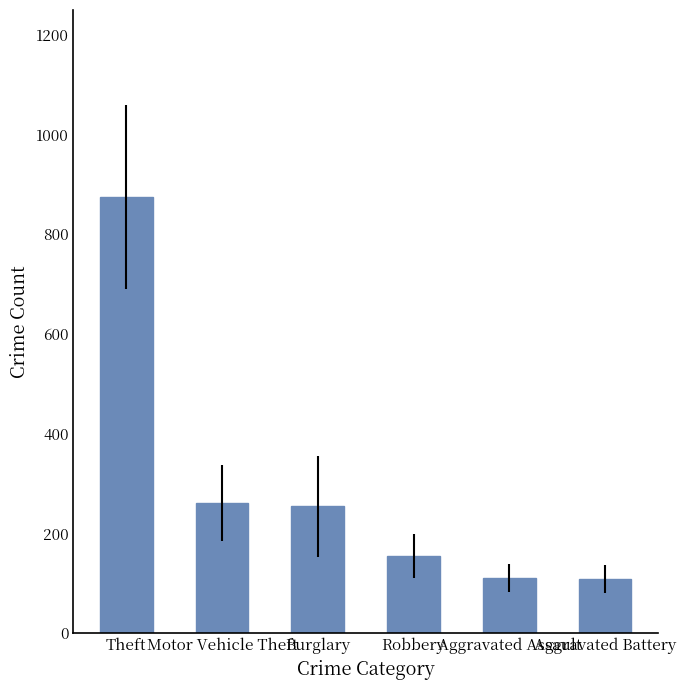

True or false: the data shows 154 at Robbery.

True